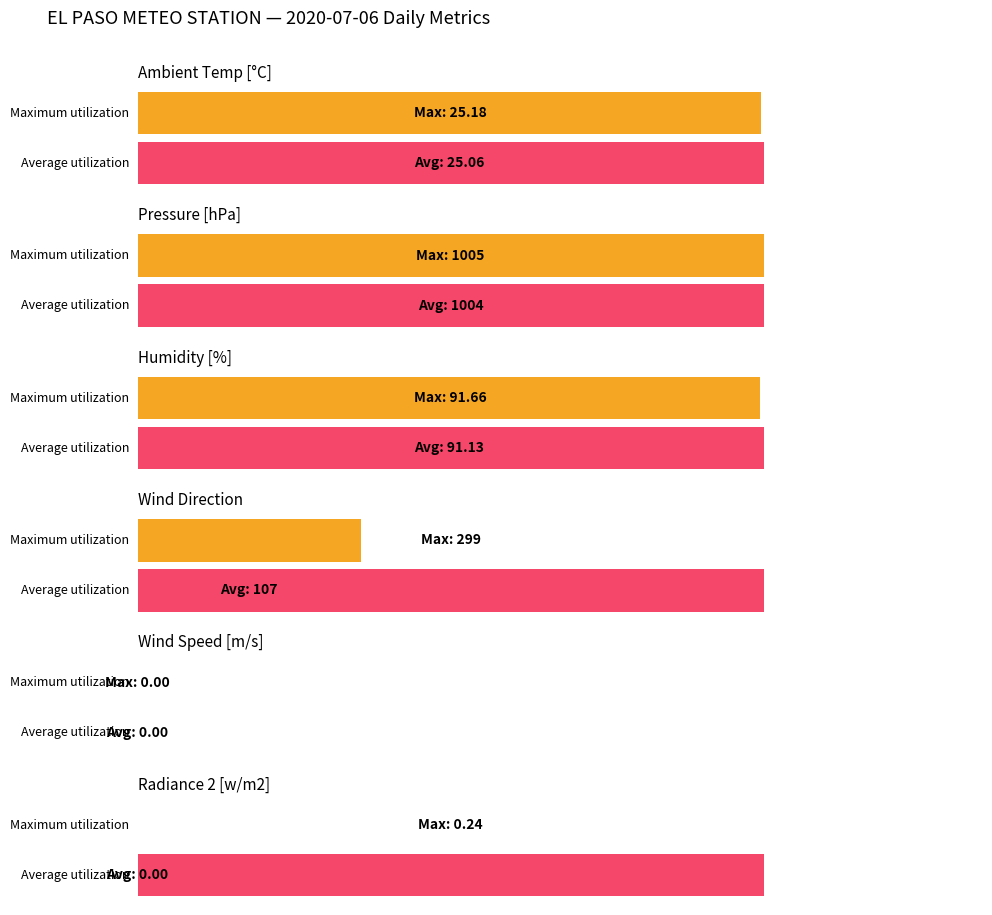

Which label corresponds to the largest value in the chart?

Pressure [hPa]